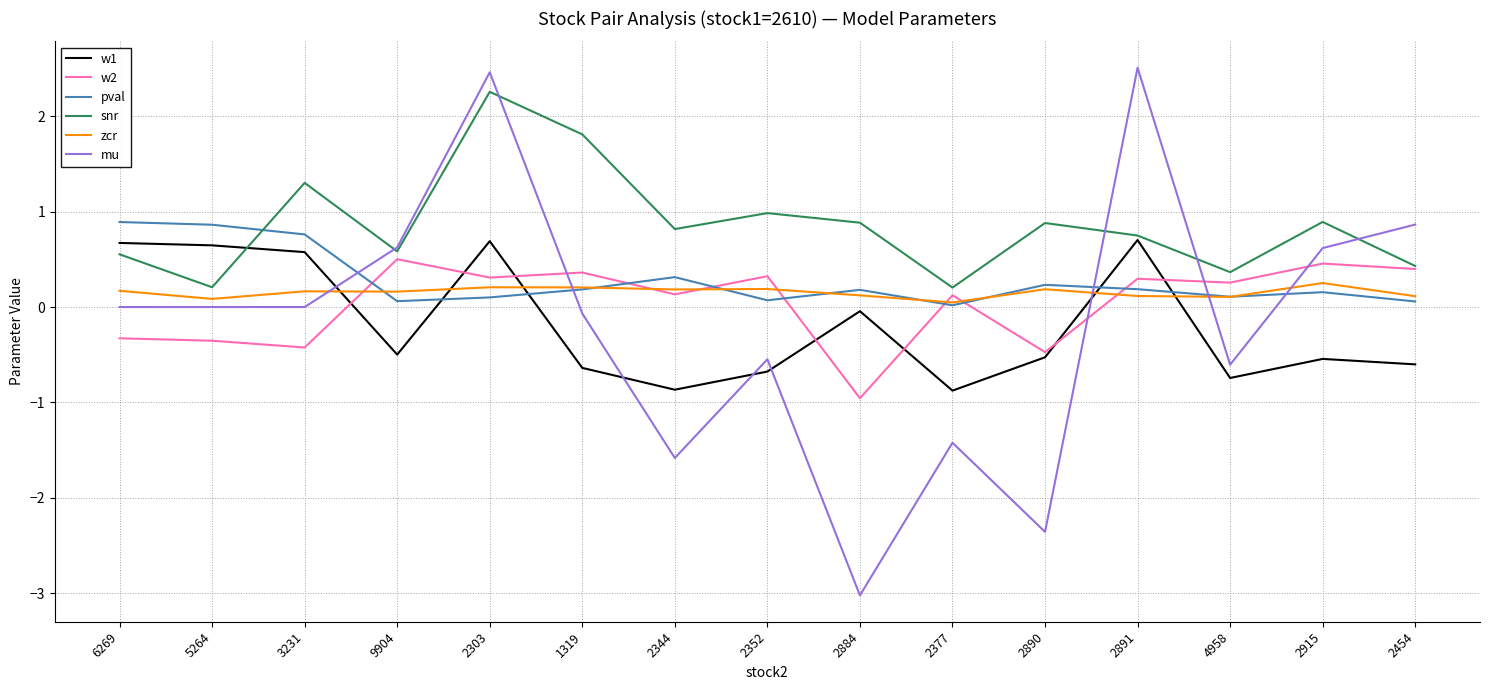

Which series has the widest spread of values?

mu